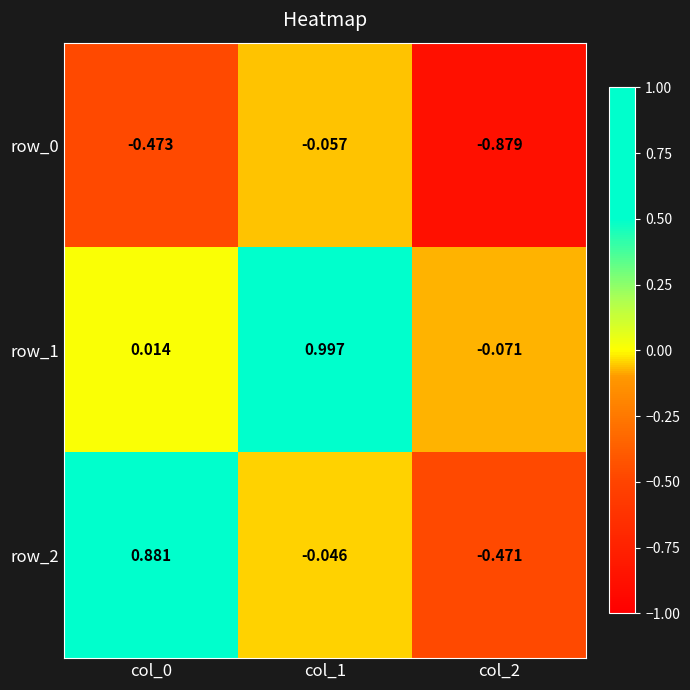

How many values in the row_2 series are below 0?

2